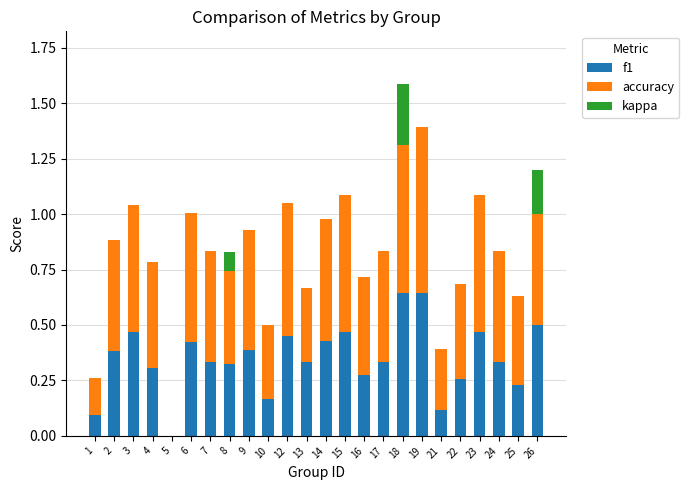

The value of f1 at 12 is 0.3. True or false?

False